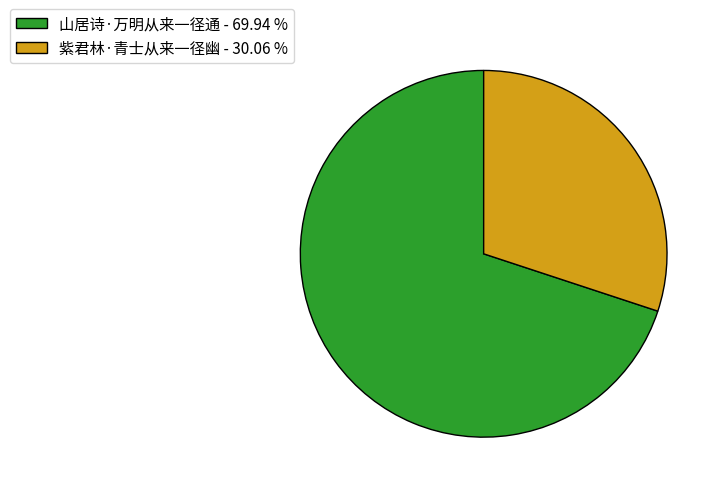

Count the number of slices in the pie.

2